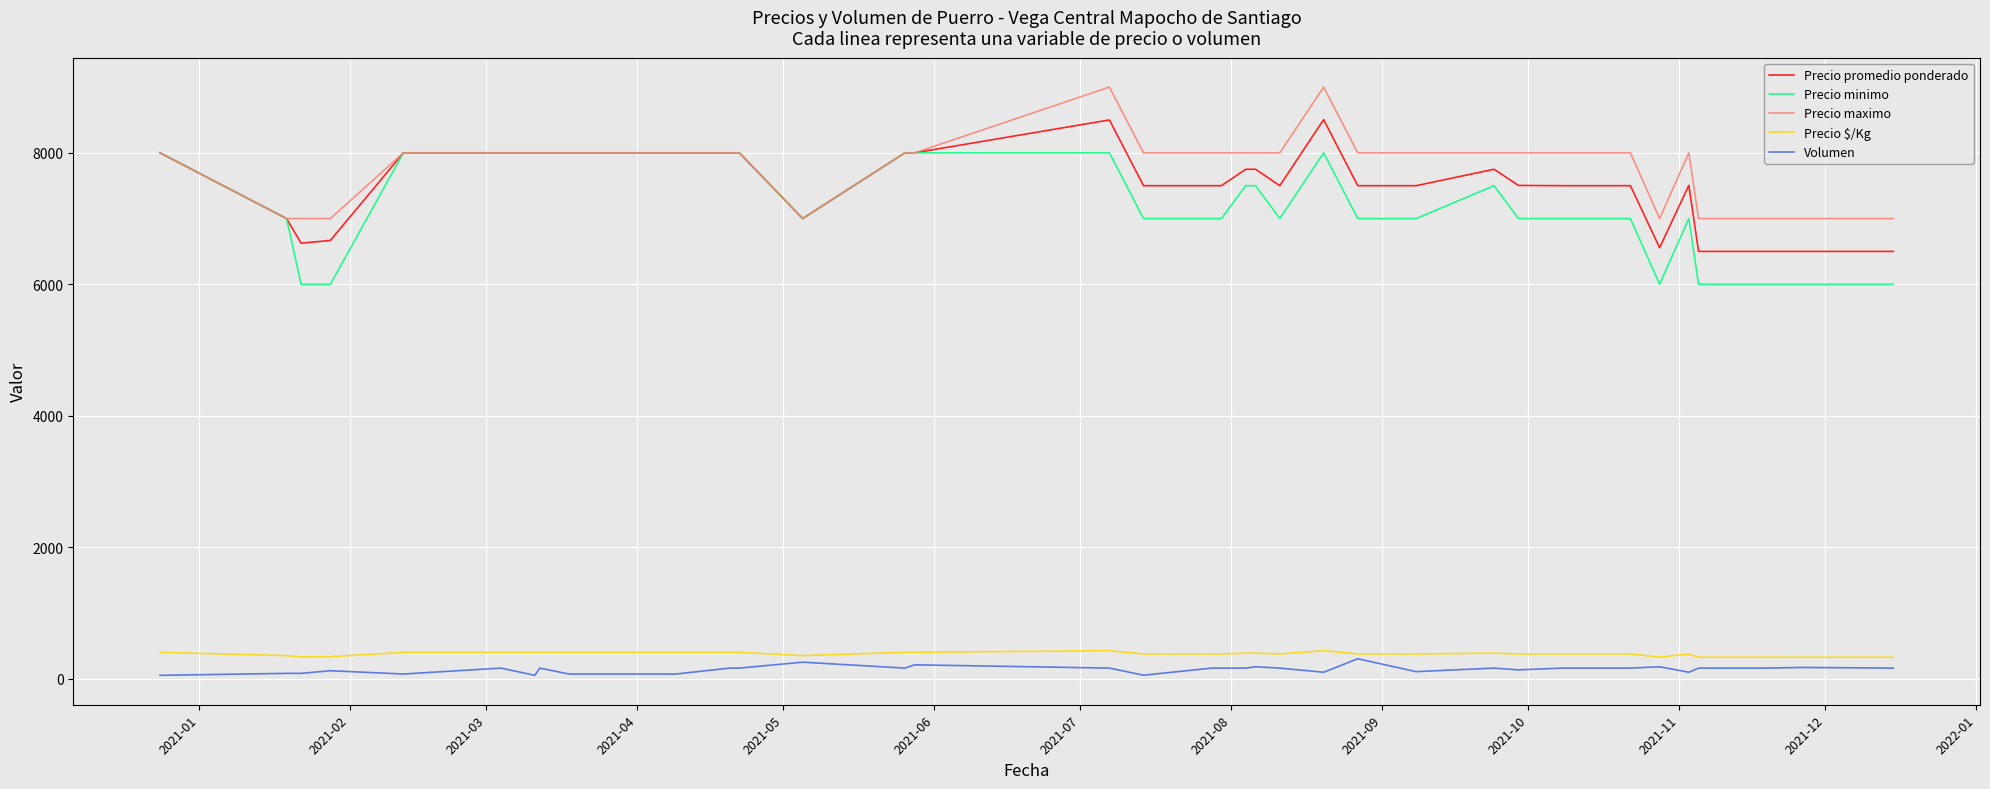

True or false: Volumen and Precio maximo intersect in this chart.

False